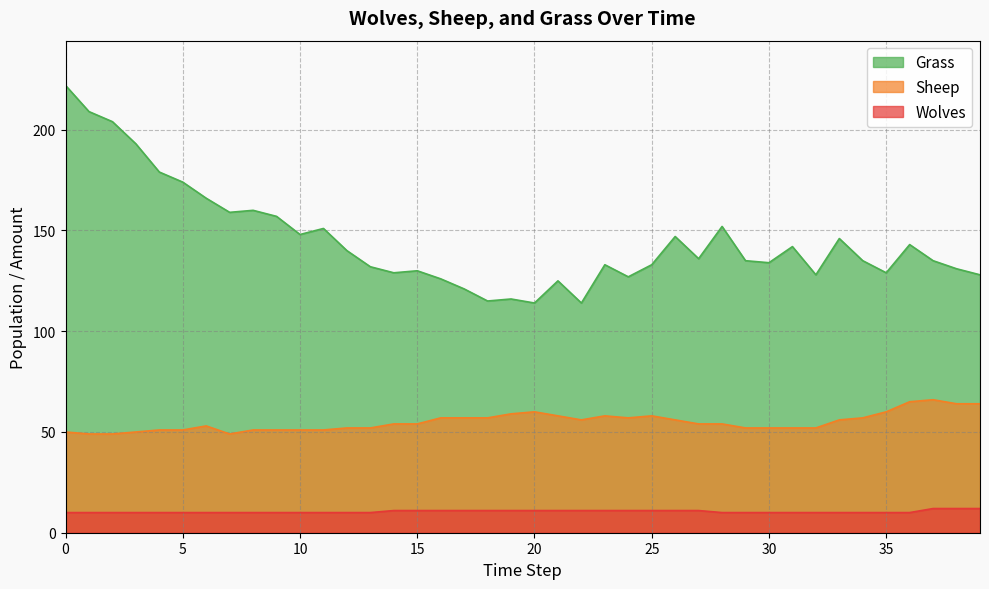

The value of Sheep at 36 is 112. True or false?

False